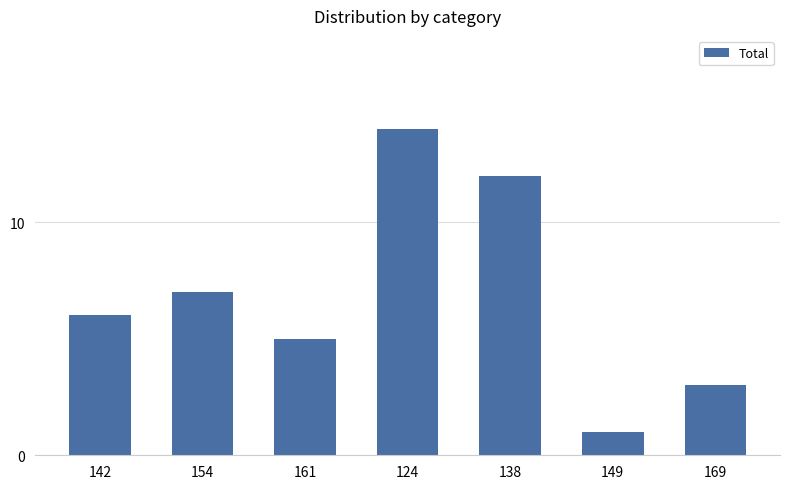

Reading left to right, extract all data points from this chart.

6	7	5	14	12	1	3